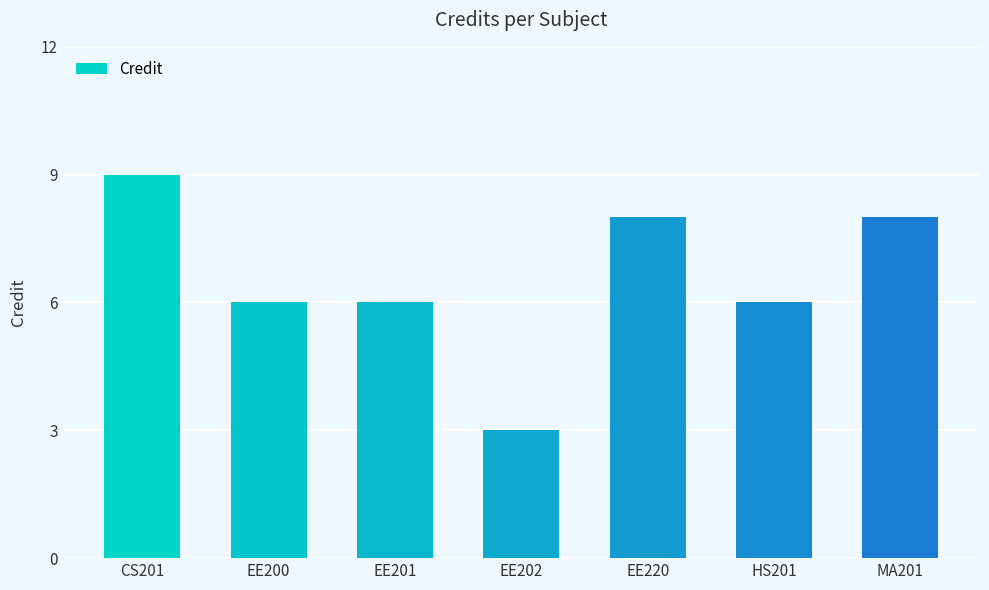

Which has a higher value, CS201 or HS201?

CS201